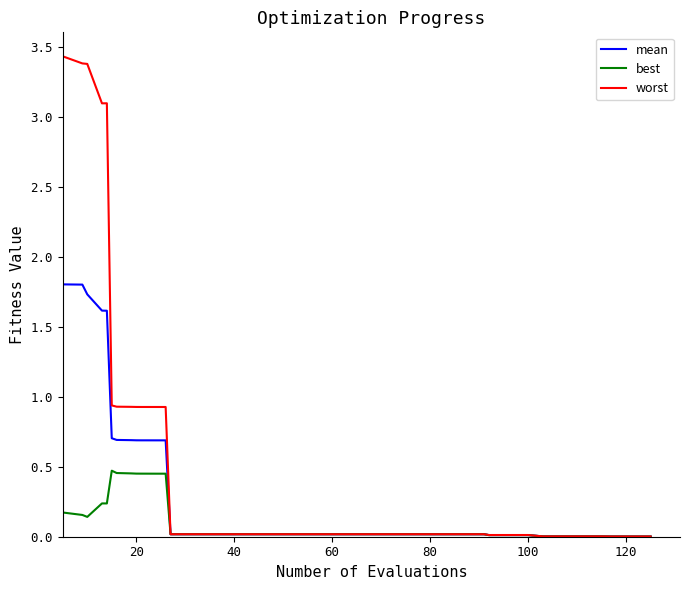

List the series in order of their peak value, highest first.

worst, mean, best